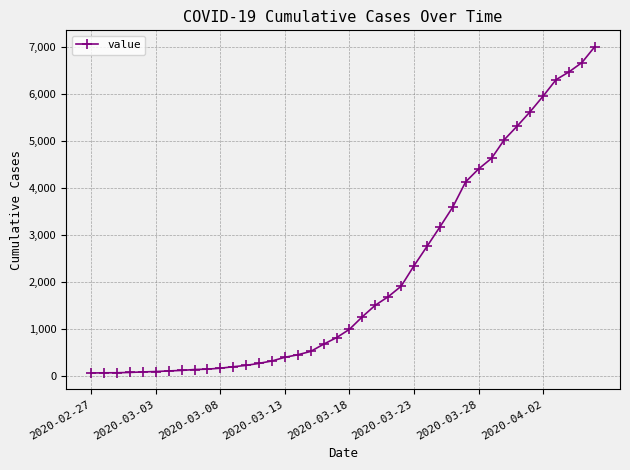

What is the greatest value displayed?

7003